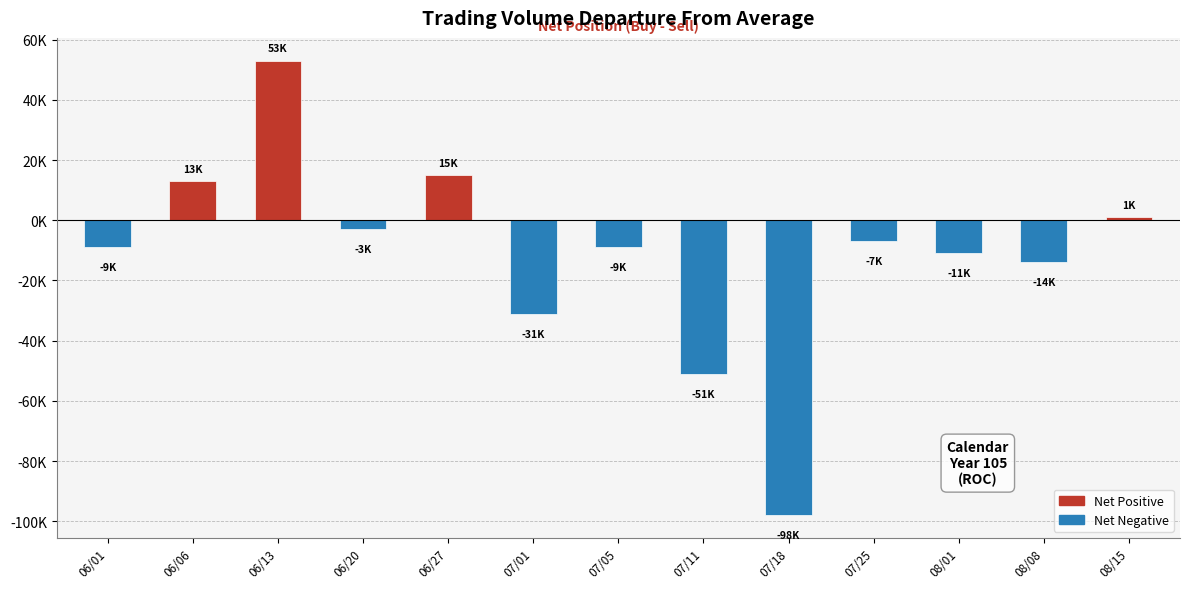

The value at 07/25 is -4194. True or false?

False